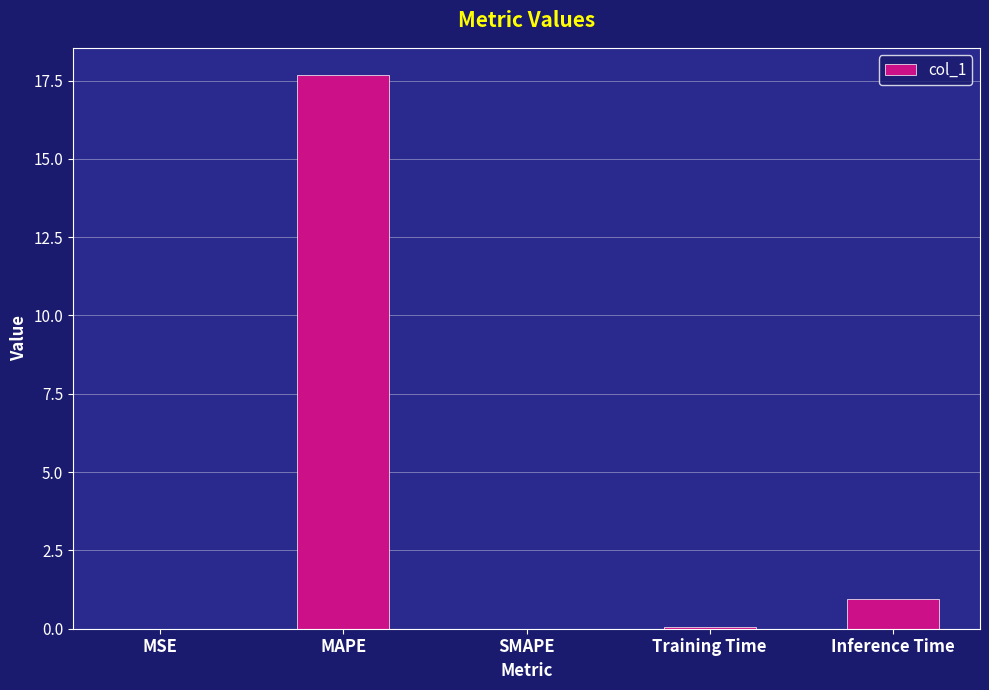

Between MSE and Inference Time, which is larger?

Inference Time